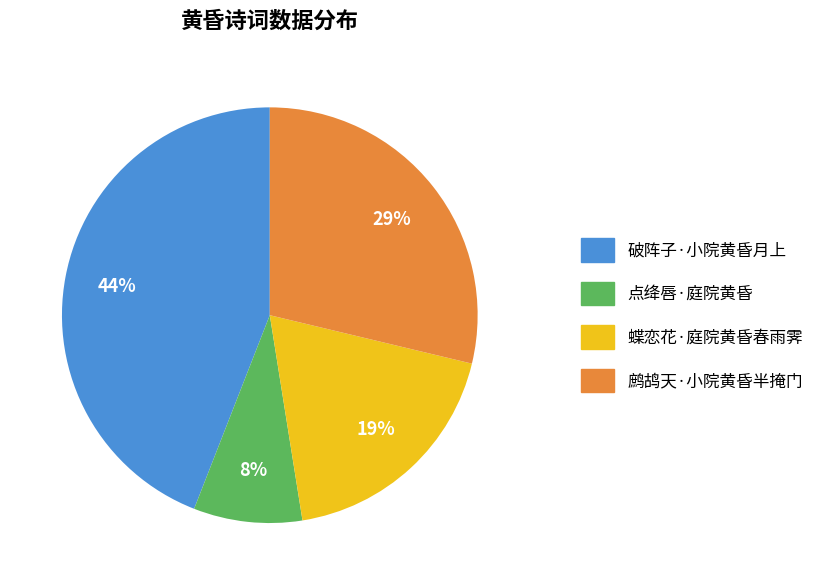

Rank the categories by value from lowest to highest.

点绛唇·庭院黄昏, 蝶恋花·庭院黄昏春雨霁, 鹧鸪天·小院黄昏半掩门, 破阵子·小院黄昏月上